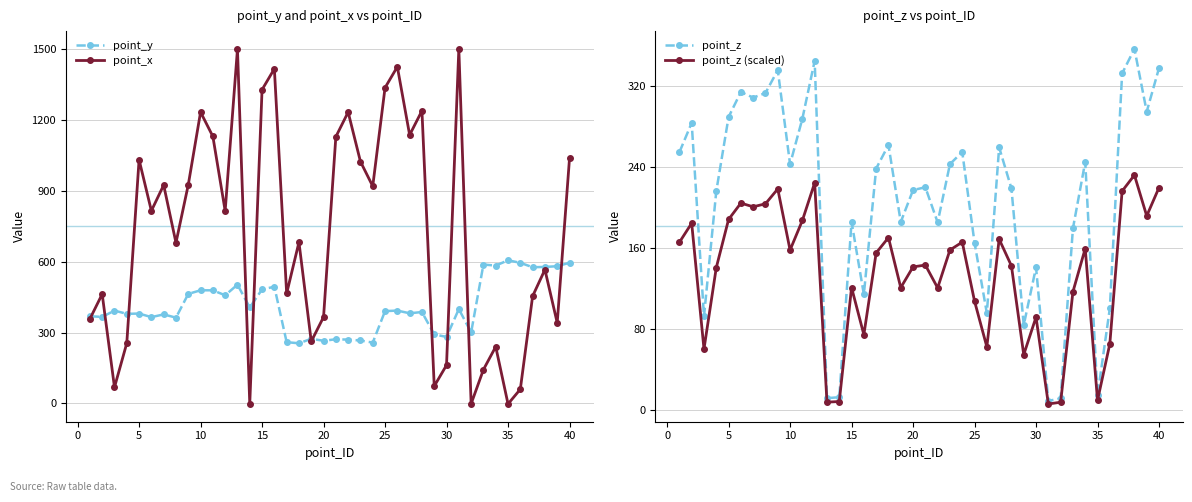

Reading left to right, transcribe all the data shown in this chart.

point_y: 369.3	366.7	393.3	379.6	380.8	365.7	377.2	363.5	464.0	479.3	479.2	458.2	503.2	406.6	483.1	494.3	259.6	254.9	273.9	265.5	271.9	270.4	266.7	257.8	391.2	393.3	382.0	387.3	292.4	281.9	399.8	300.9	588.4	583.8	606.4	595.6	576.9	578.3	581.2	596.0
point_x: 357.9	463.2	68.5	255.4	1032.2	815.9	924.9	680.8	926.0	1234.0	1130.9	815.5	1500.8	-1.7	1328.9	1417.4	465.8	683.0	262.6	366.1	1129.5	1233.8	1024.5	920.0	1337.2	1425.9	1137.1	1239.6	73.3	162.3	1501.7	-1.5	143.3	240.4	-2.1	60.3	454.5	566.8	341.5	1038.4
point_z: 254.8	283.9	92.2	216.2	289.6	314.5	308.9	313.5	336.1	243.0	288.0	345.3	11.3	12.2	185.9	114.0	238.7	261.9	185.7	217.3	220.1	185.3	243.0	255.0	165.1	95.5	259.6	218.9	83.6	140.8	8.5	11.1	179.4	245.3	14.0	100.1	332.8	357.2	295.0	338.2
point_z (scaled): 165.6	184.5	59.9	140.5	188.3	204.4	200.8	203.7	218.5	157.9	187.2	224.5	7.3	7.9	120.8	74.1	155.1	170.3	120.7	141.3	143.1	120.5	158.0	165.8	107.3	62.1	168.7	142.3	54.3	91.5	5.5	7.2	116.6	159.4	9.1	65.0	216.3	232.2	191.7	219.8